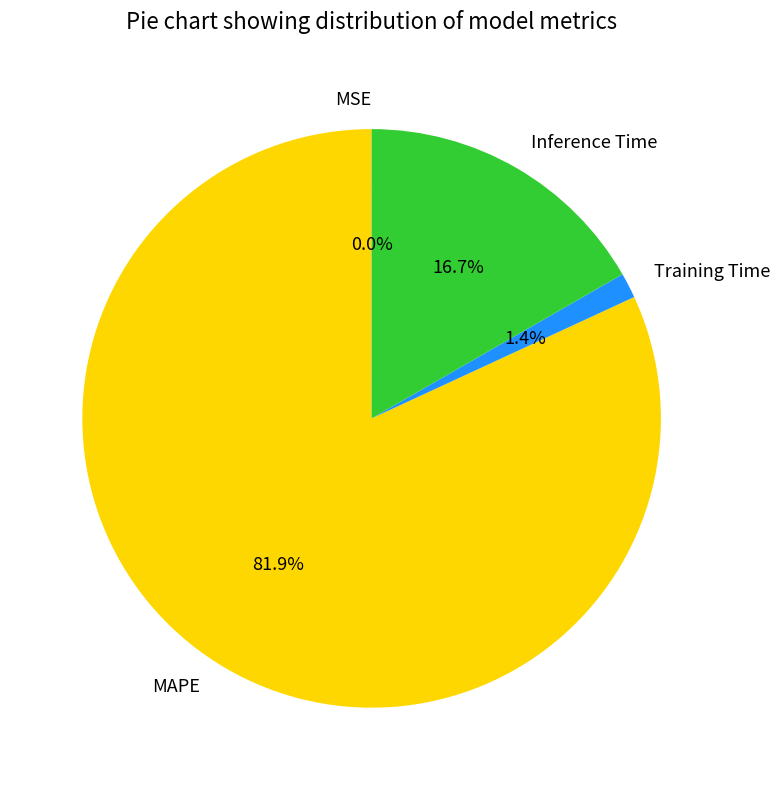

True or false: MAPE accounts for 87% of the total.

False